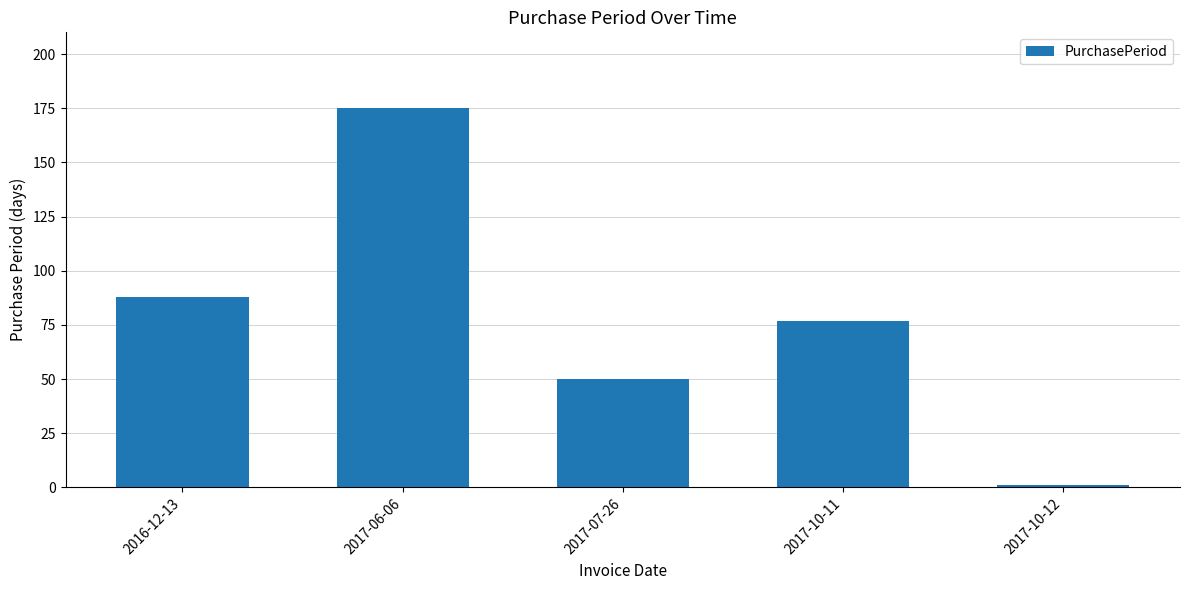

The chart shows a value of 50 at 2017-07-26. True or false?

True